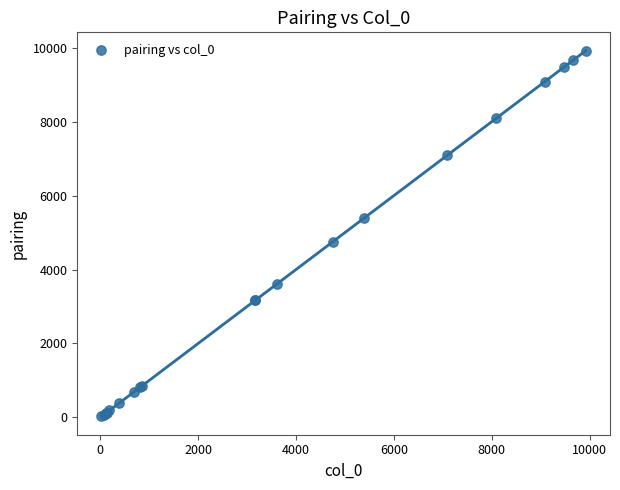

What Y value in the scatter plot is closest to 4973?

4747